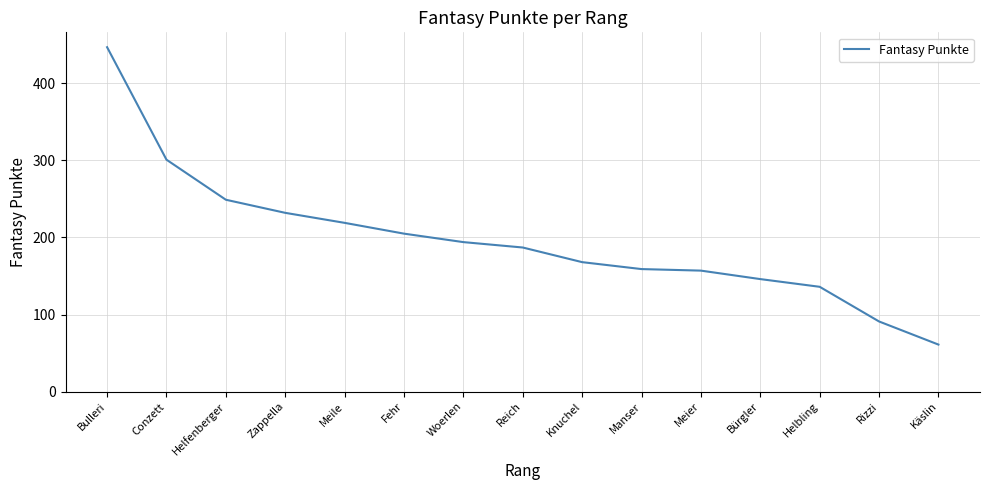

Where is the data nearest to the value 254?

Helfenberger